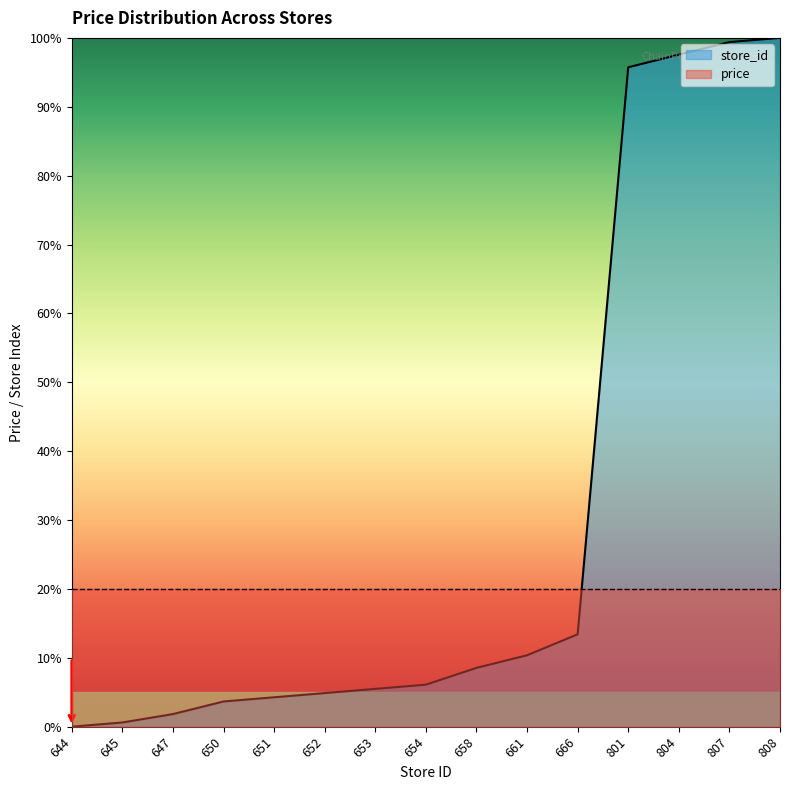

True or false: the data shows 0.6 at 645.

True